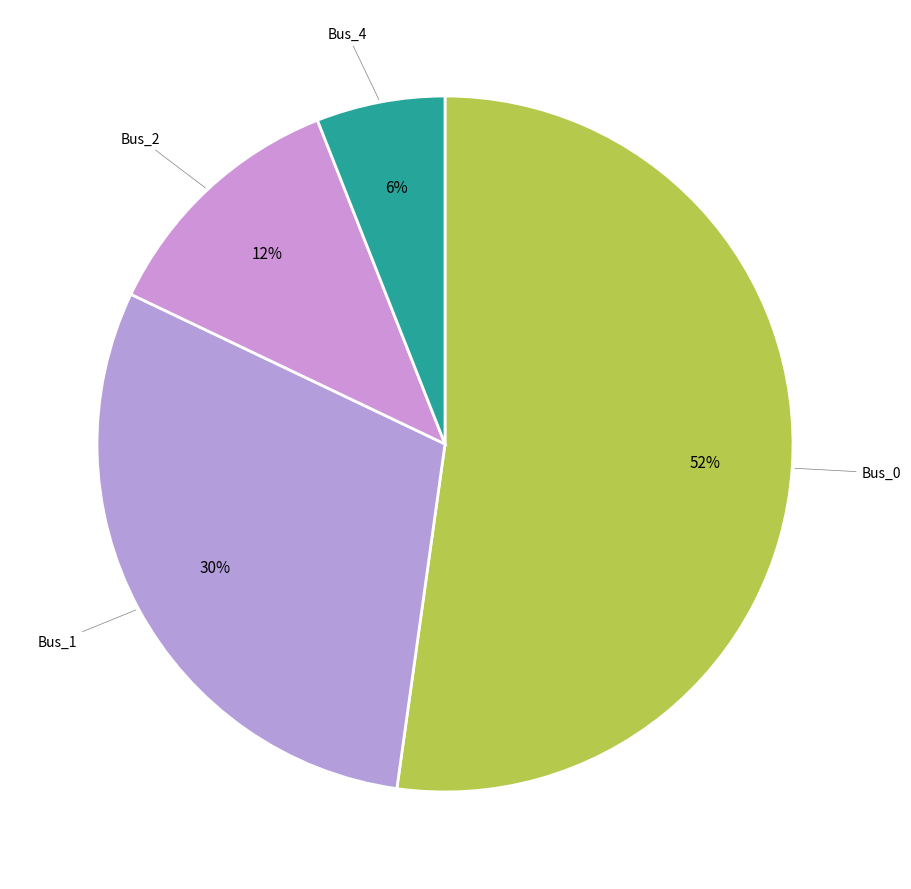

To the nearest percent, what is the average slice percentage?

25%